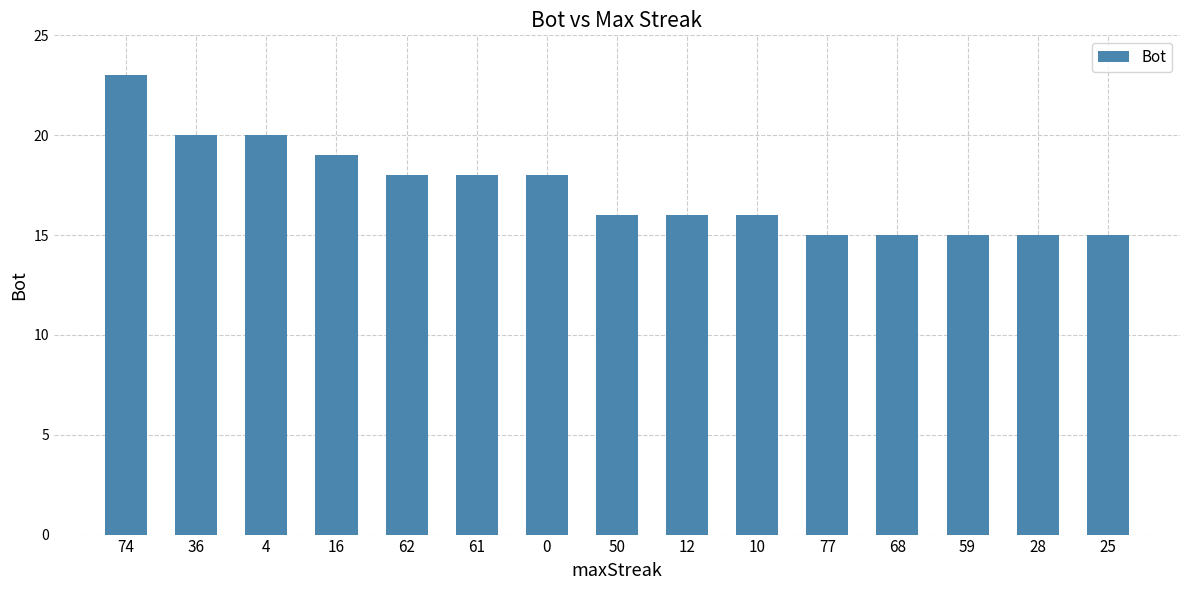

How many distinct data groups are displayed?

1